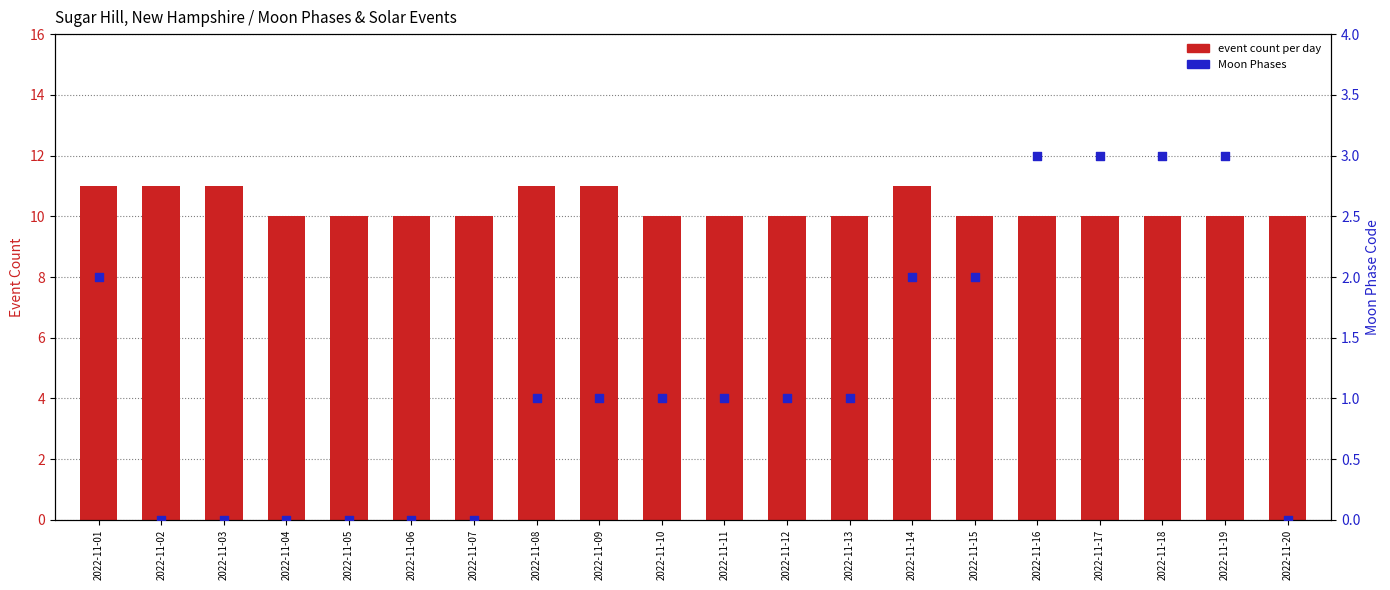

At how many categories does at least one series exceed 5?

20